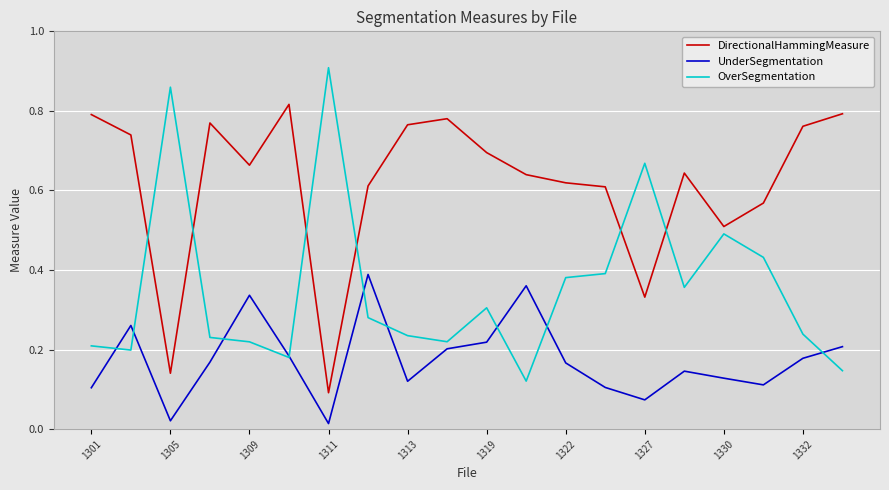

How many DirectionalHammingMeasure values are between 0 and 1?

20